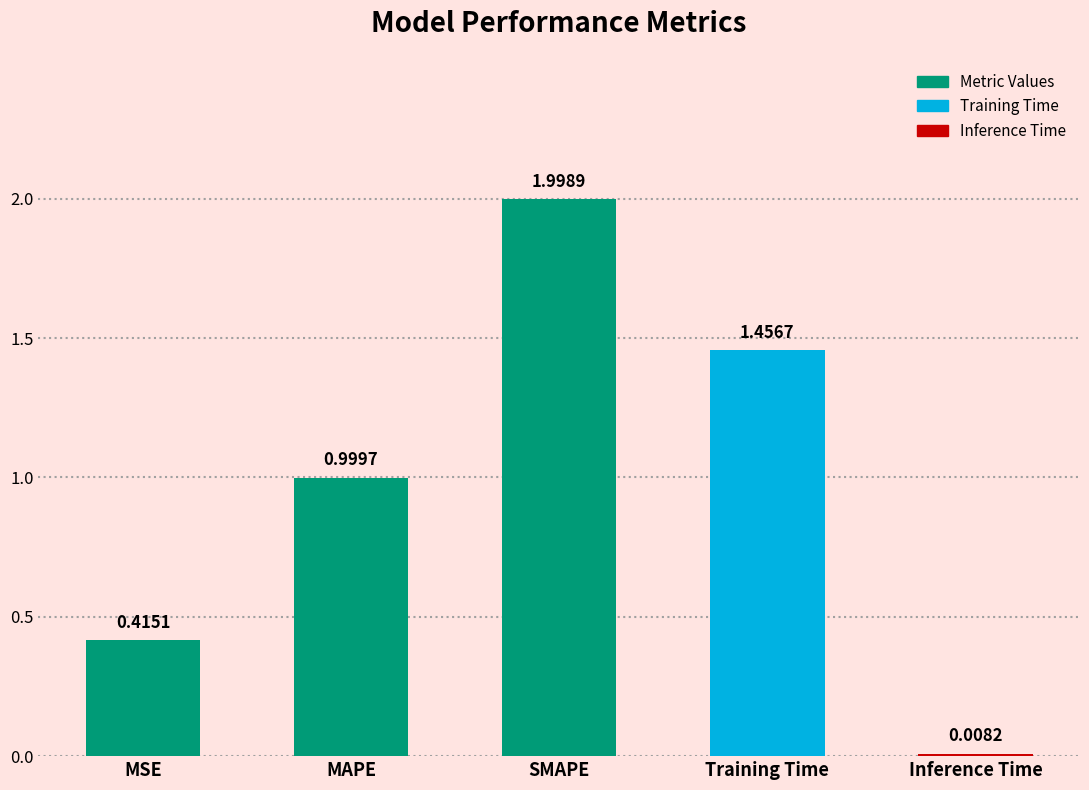

What is the sum of the values at Training Time and MAPE?

2.5